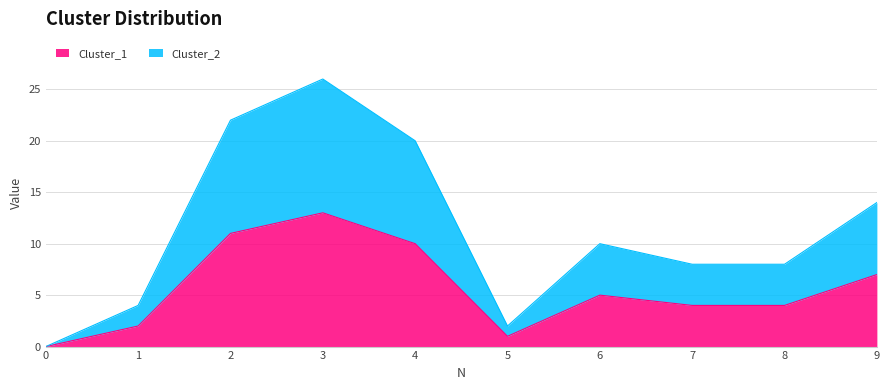

True or false: Cluster_2 has a value of 14 at 0.

False